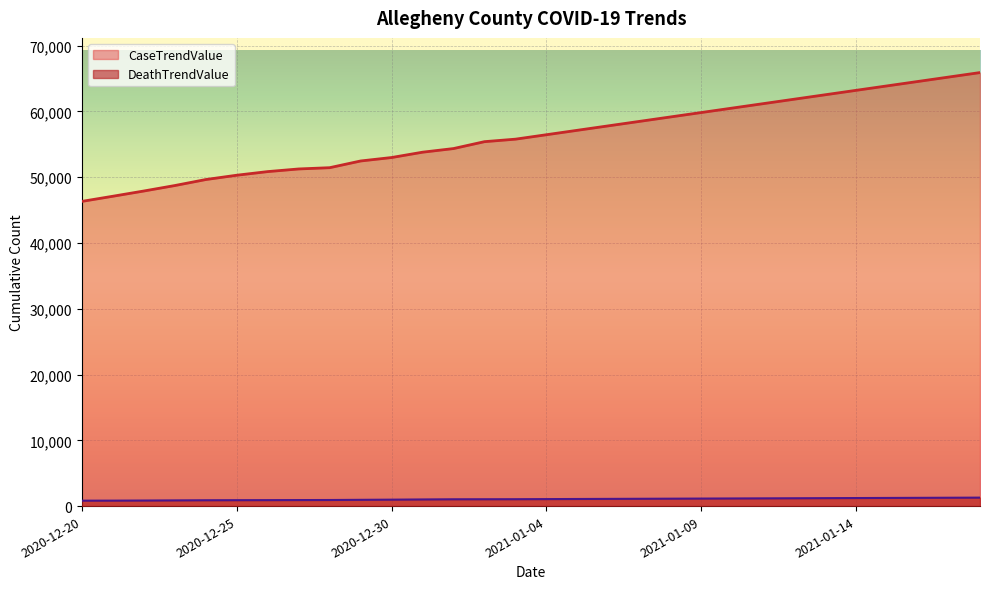

Which category has the lowest value in the CaseTrendValue series?

2020-12-20